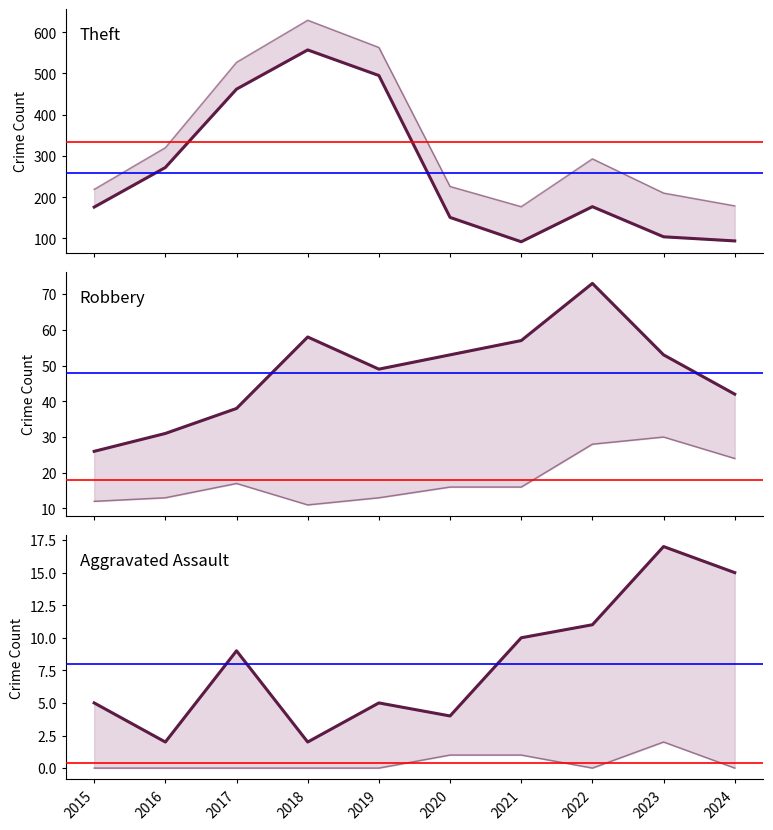

In Robbery, how many points are higher than both neighbors (excluding endpoints)?

2